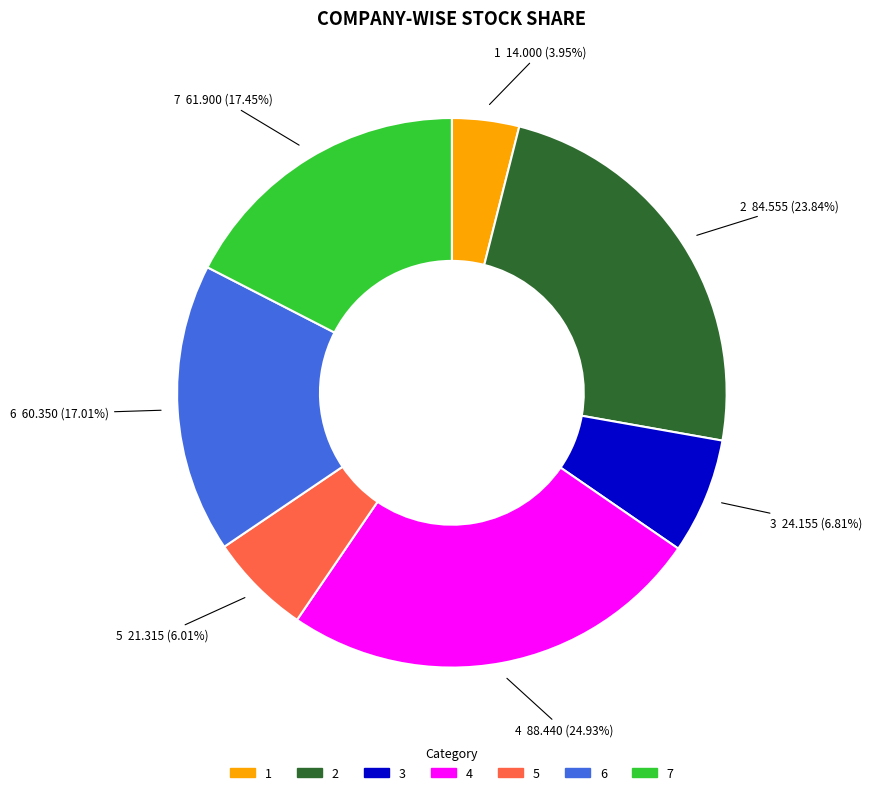

Approximately how many times larger is the value at 2 compared to 1?

6.0